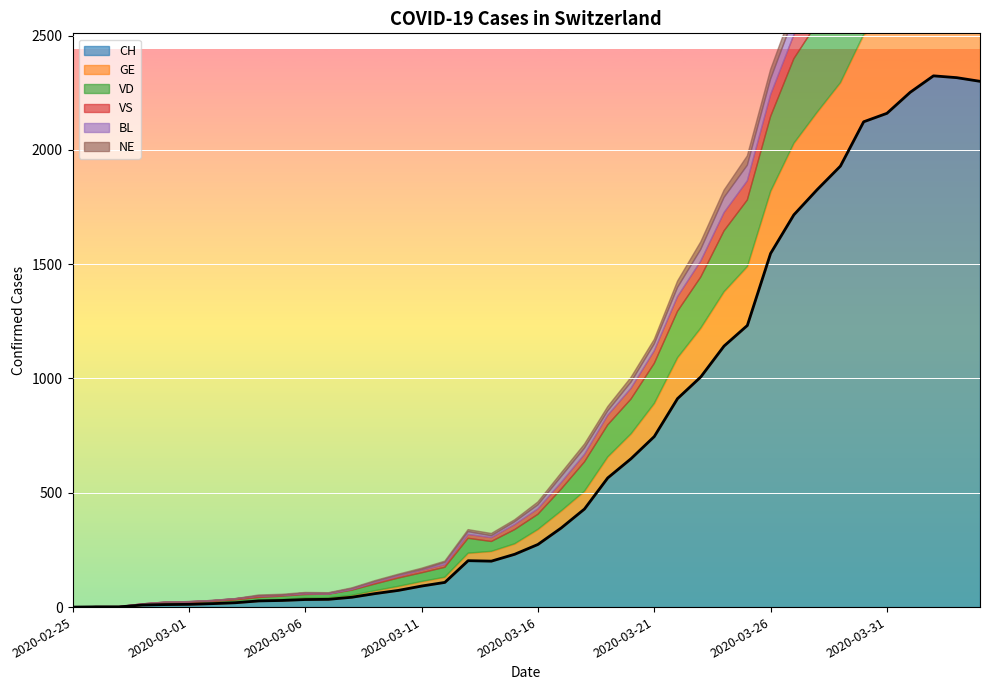

How many points are higher than both their immediate neighbors (excluding endpoints)?

2